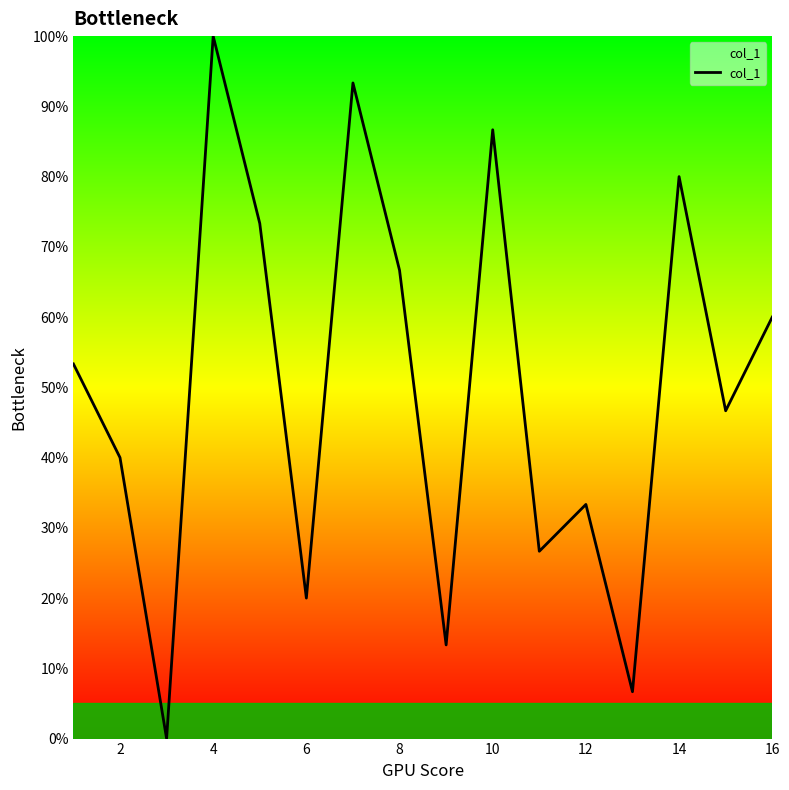

What is the difference between the maximum and minimum values?

100.0